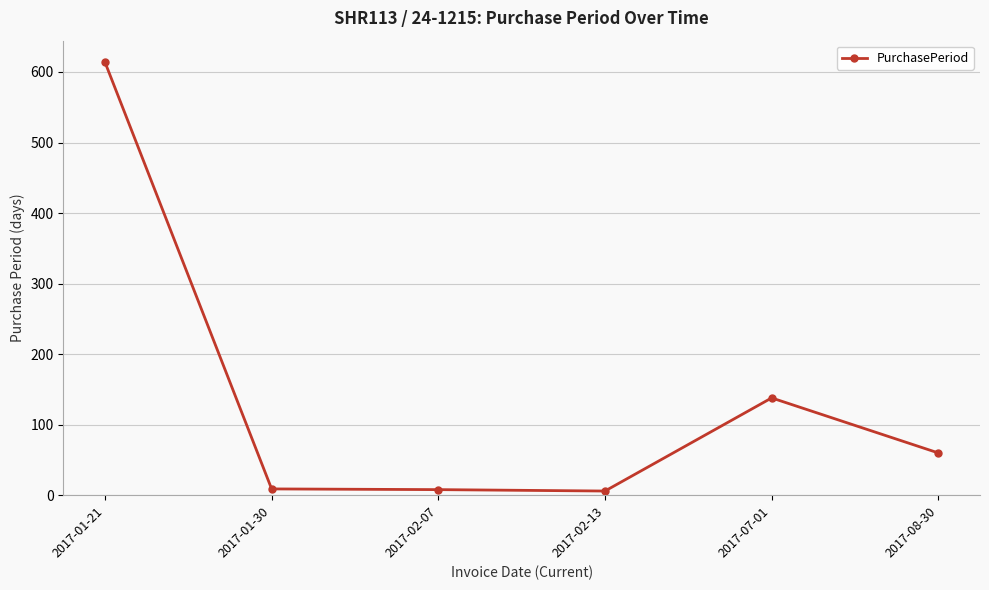

What is the minimum value shown in the chart?

6